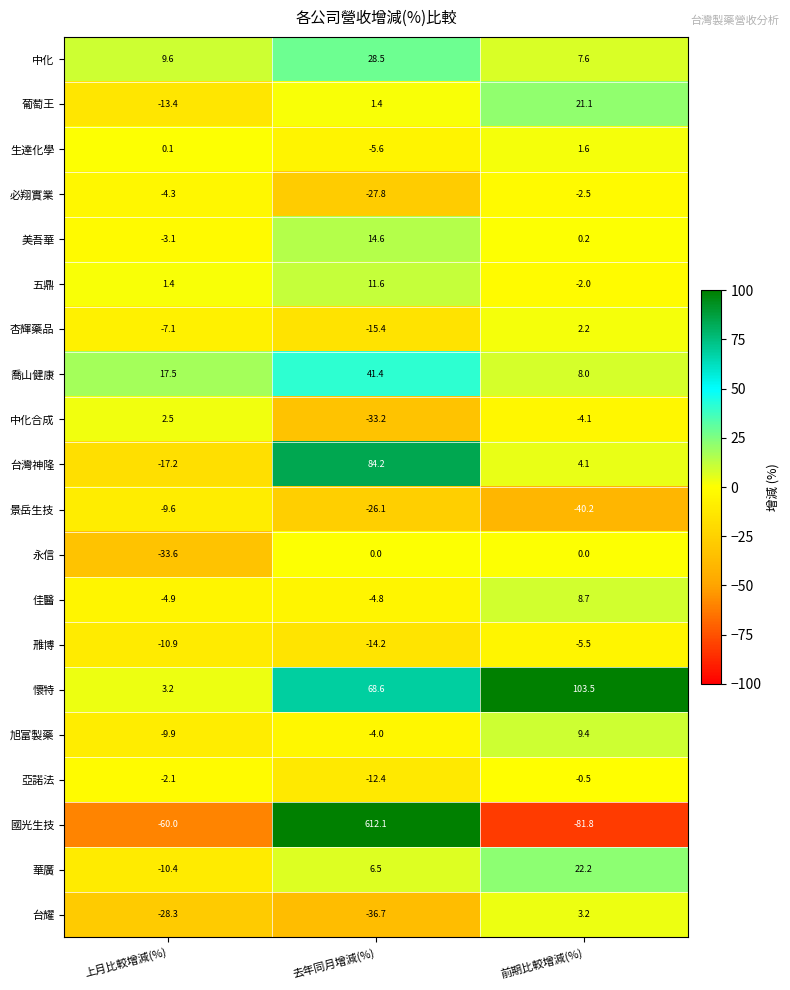

Which category has the lowest value in the 葡萄王 series?

上月比較增減(%)